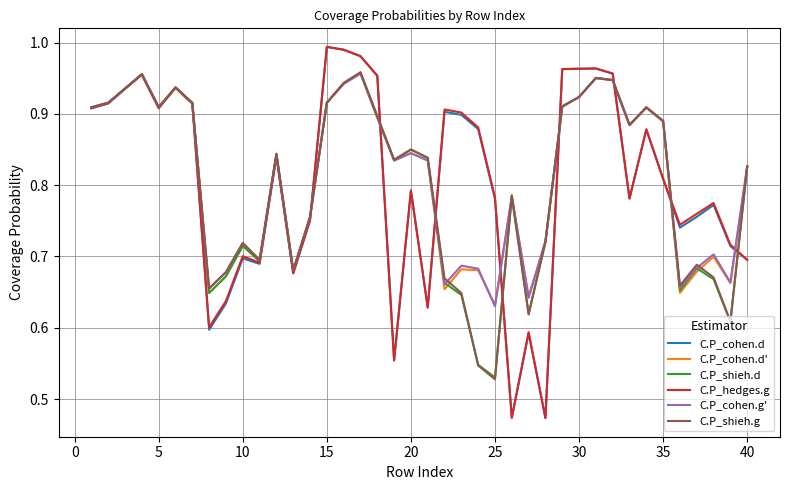

How many lines are shown in the chart?

6